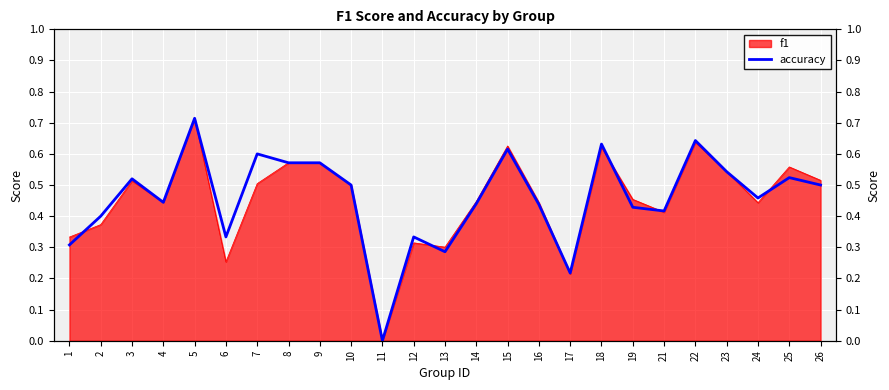

At which category does the chart reach its peak across all series?

5